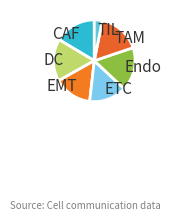

Do CAF and TAM together represent more than half of the pie?

No